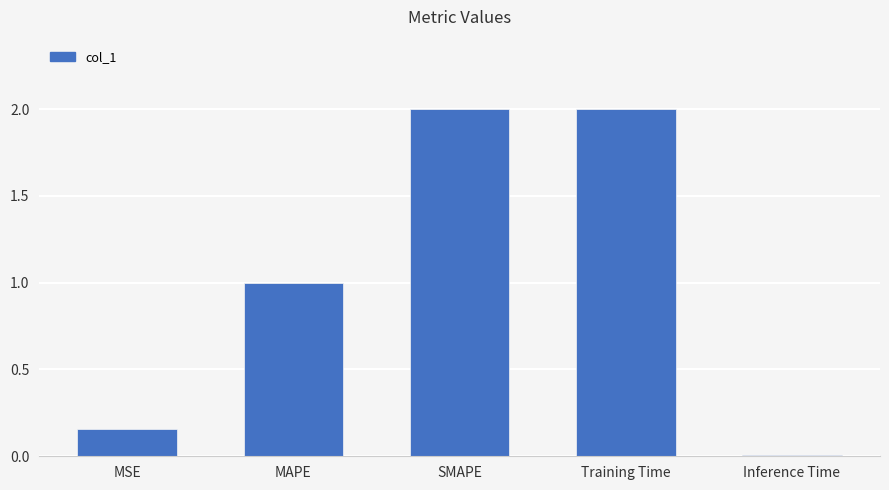

Count the number of values greater than 1.

3